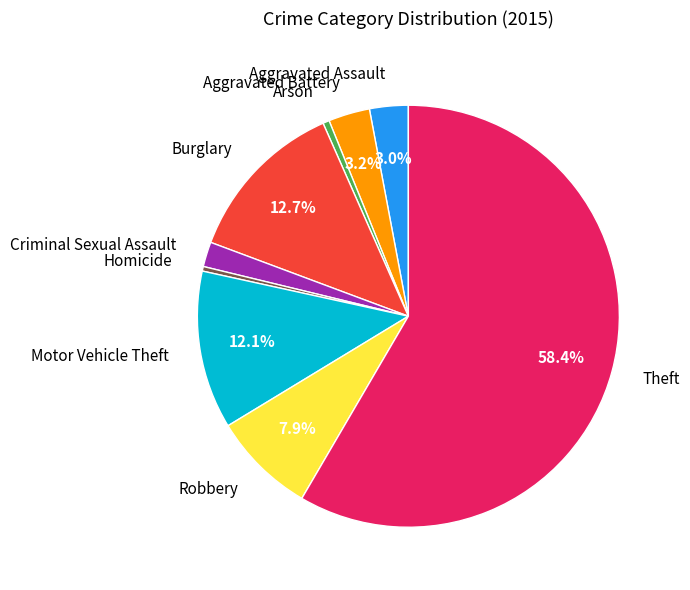

Is there any slice that represents more than half of the pie?

Yes